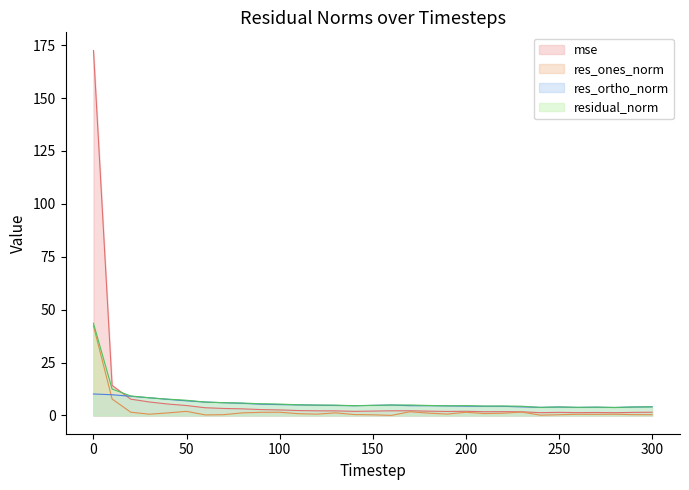

What is the difference between the maximum and minimum values in the mse series?

171.1